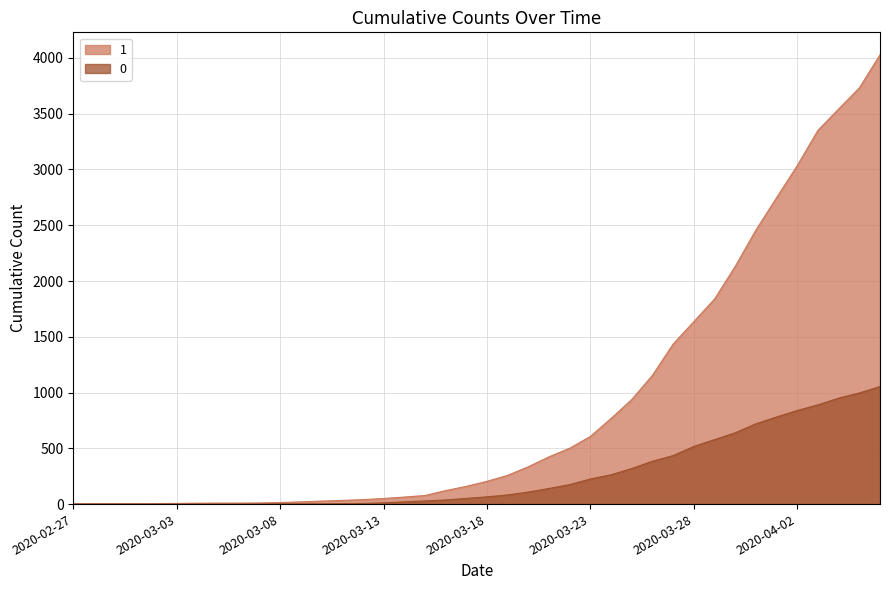

Rank the series by their average value, from highest to lowest.

1, 0